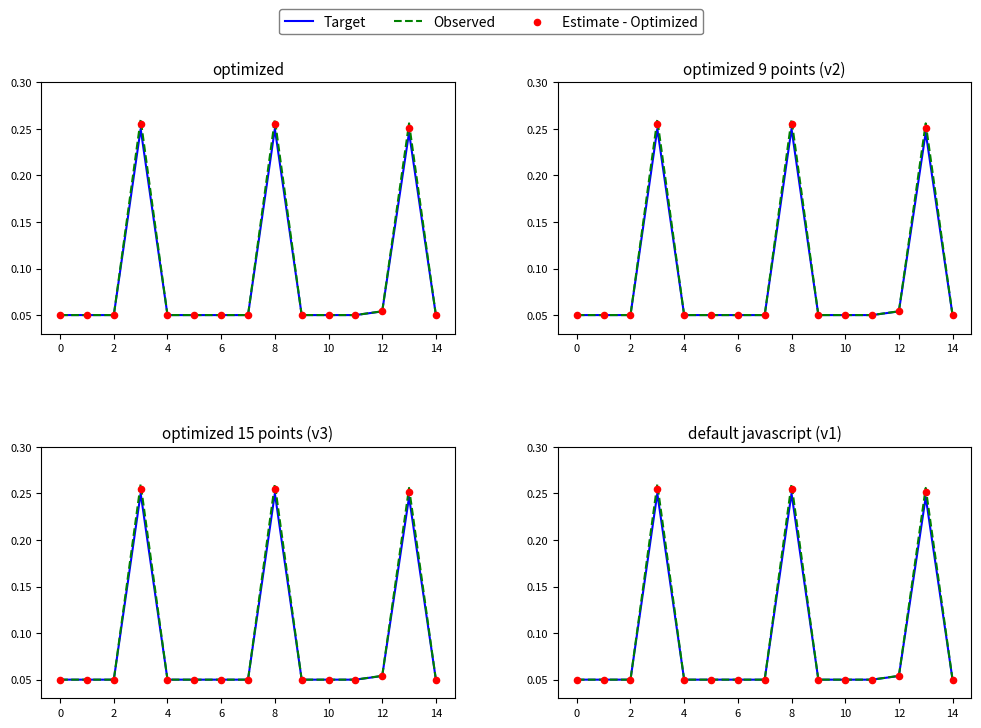

At how many categories does at least one series exceed 0?

15